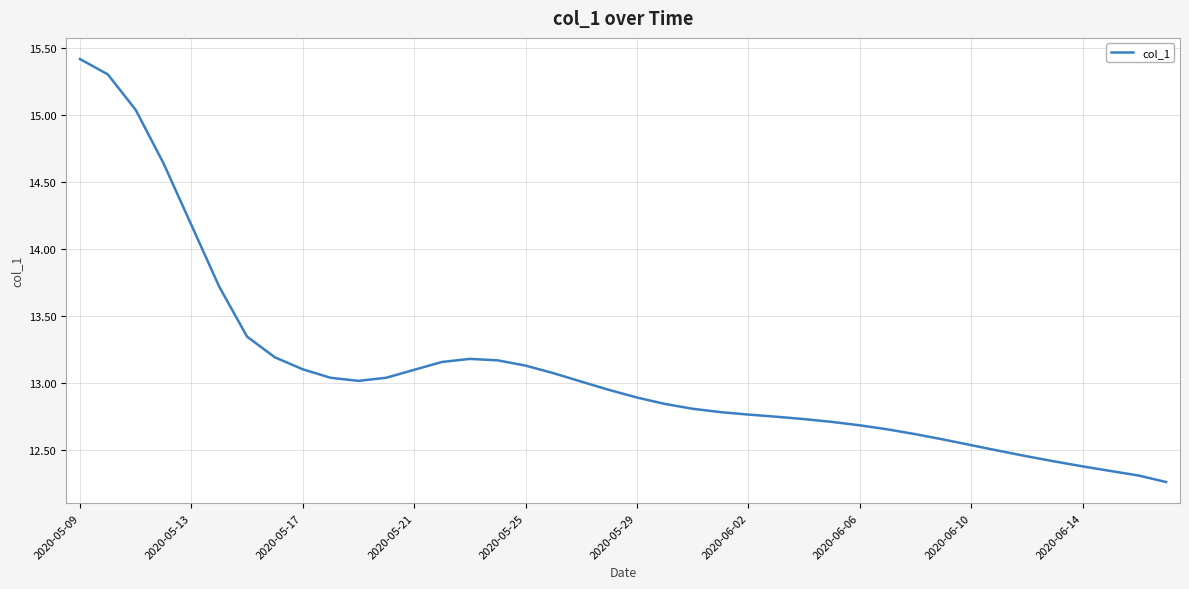

What is the greatest value displayed?

15.4